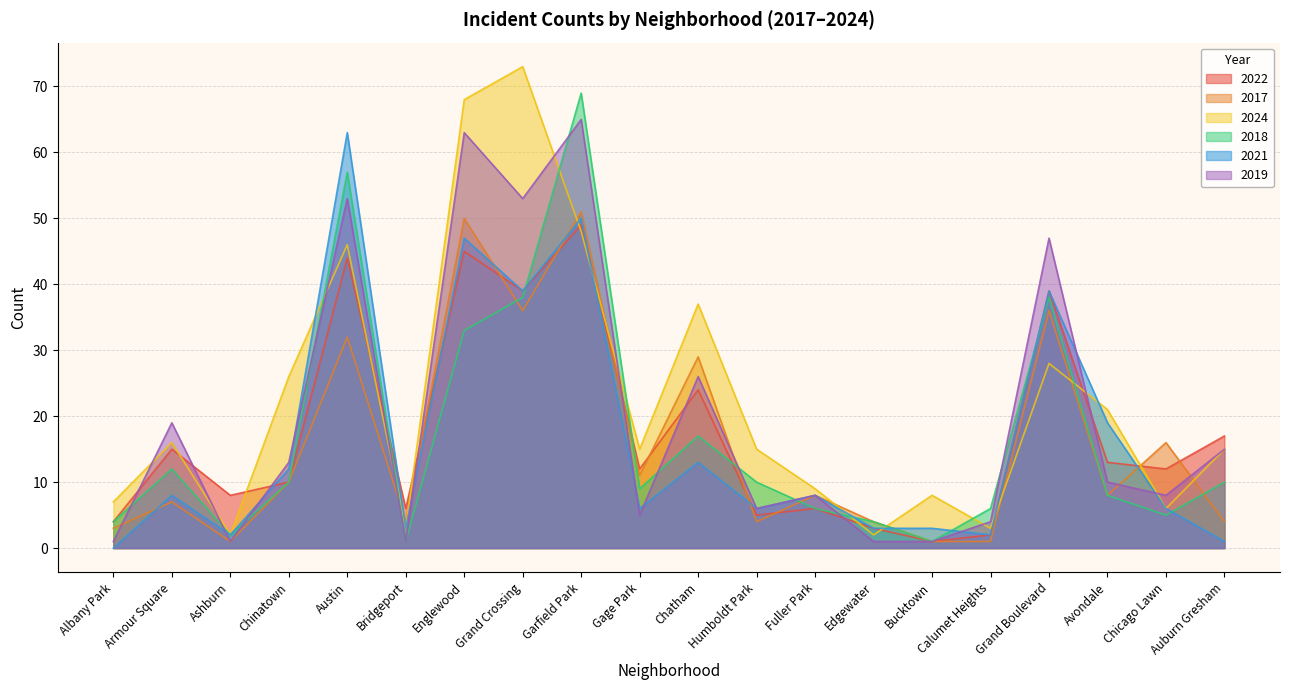

Where do 2024 and 2017 first cross each other?

Austin and Bridgeport